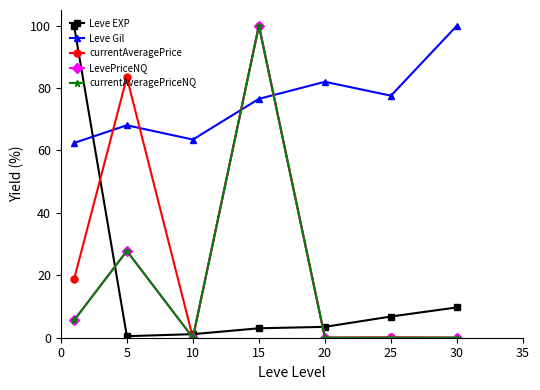

True or false: Leve EXP and LevePriceNQ cross at least once.

True